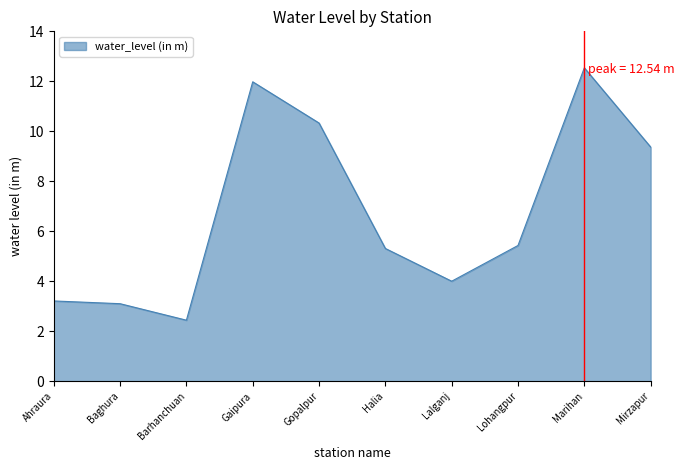

Reading left to right, extract all data points from this chart.

3.2	3.1	2.4	12.0	10.3	5.3	4.0	5.4	12.5	9.4